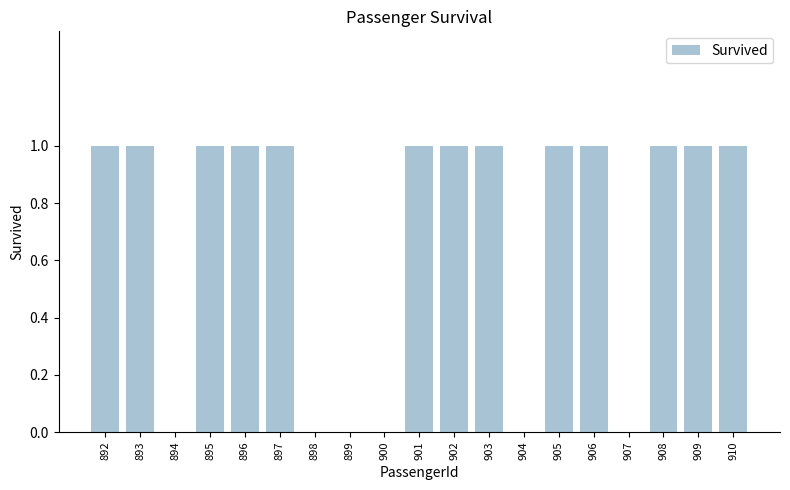

Count the number of data series in this chart.

1